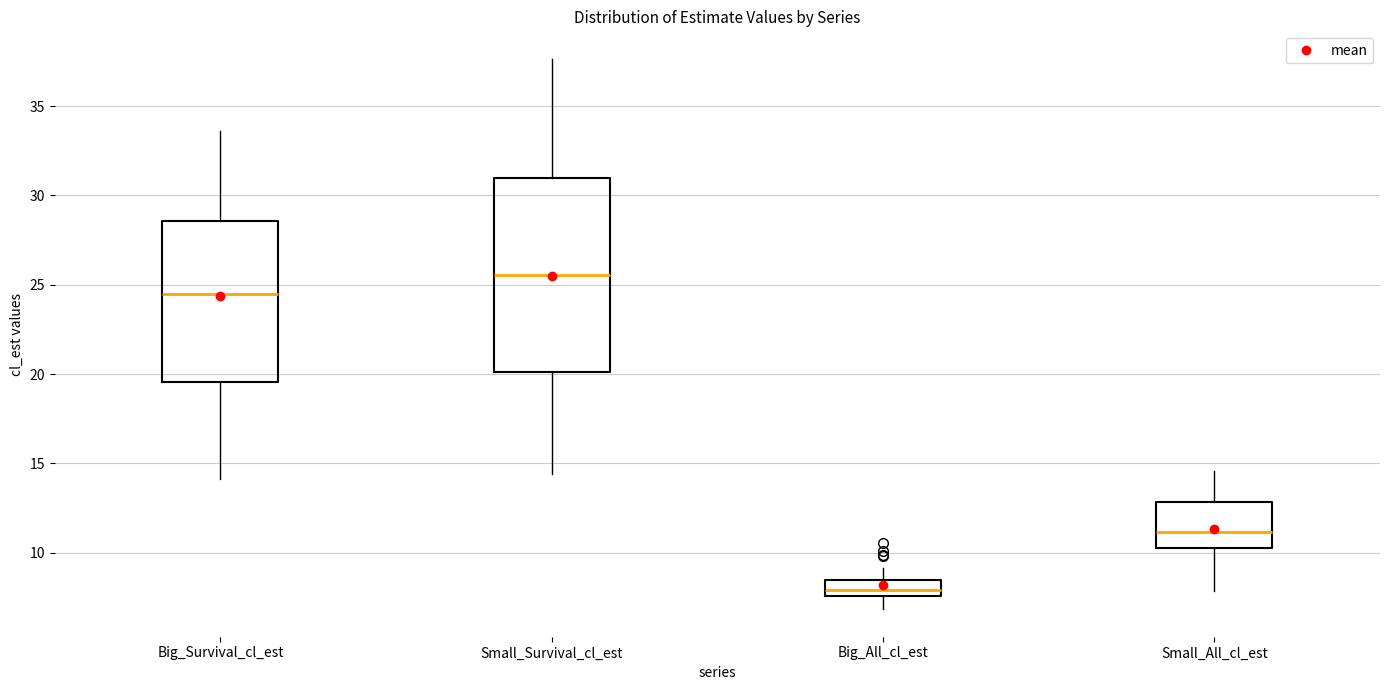

Reading left to right, read every box against the y-axis: the position of its median line, the range the box covers, and the ends of its whiskers. The values are not printed on the chart, so give them approximately, as read against the axis.

Big_Survival_cl_est: median 24.5, box 19.5 to 28.5, whiskers 14.0 to 33.5
Small_Survival_cl_est: median 25.5, box 20.0 to 31.0, whiskers 14.5 to 37.5
Big_All_cl_est: median 8.0, box 7.5 to 8.5, whiskers 7.0 to 9.0
Small_All_cl_est: median 11.0, box 10.5 to 13.0, whiskers 8.0 to 14.5